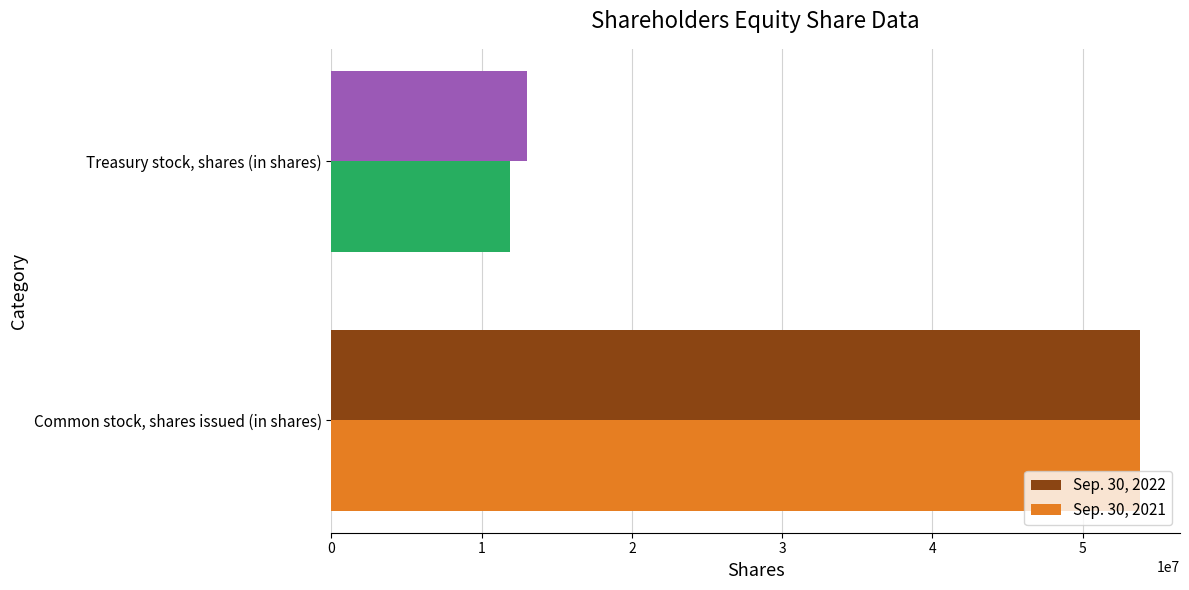

Which series changed the most between Common stock, shares issued (in shares) and Treasury stock, shares (in shares)?

Sep. 30, 2021